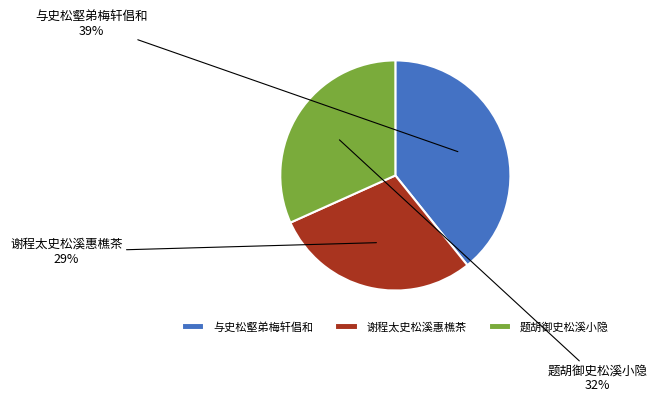

Does 题胡御史松溪小隐 account for over 50% of the chart?

No